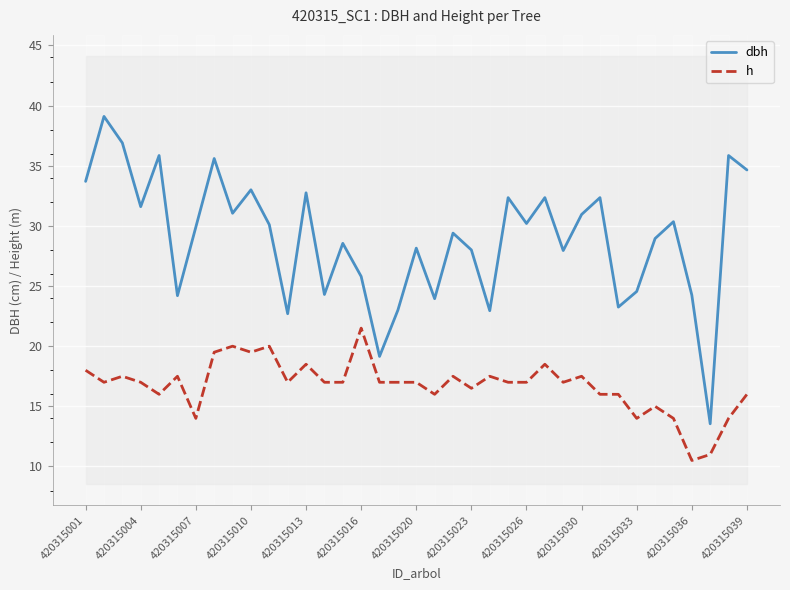

True or false: dbh and h intersect in this chart.

False